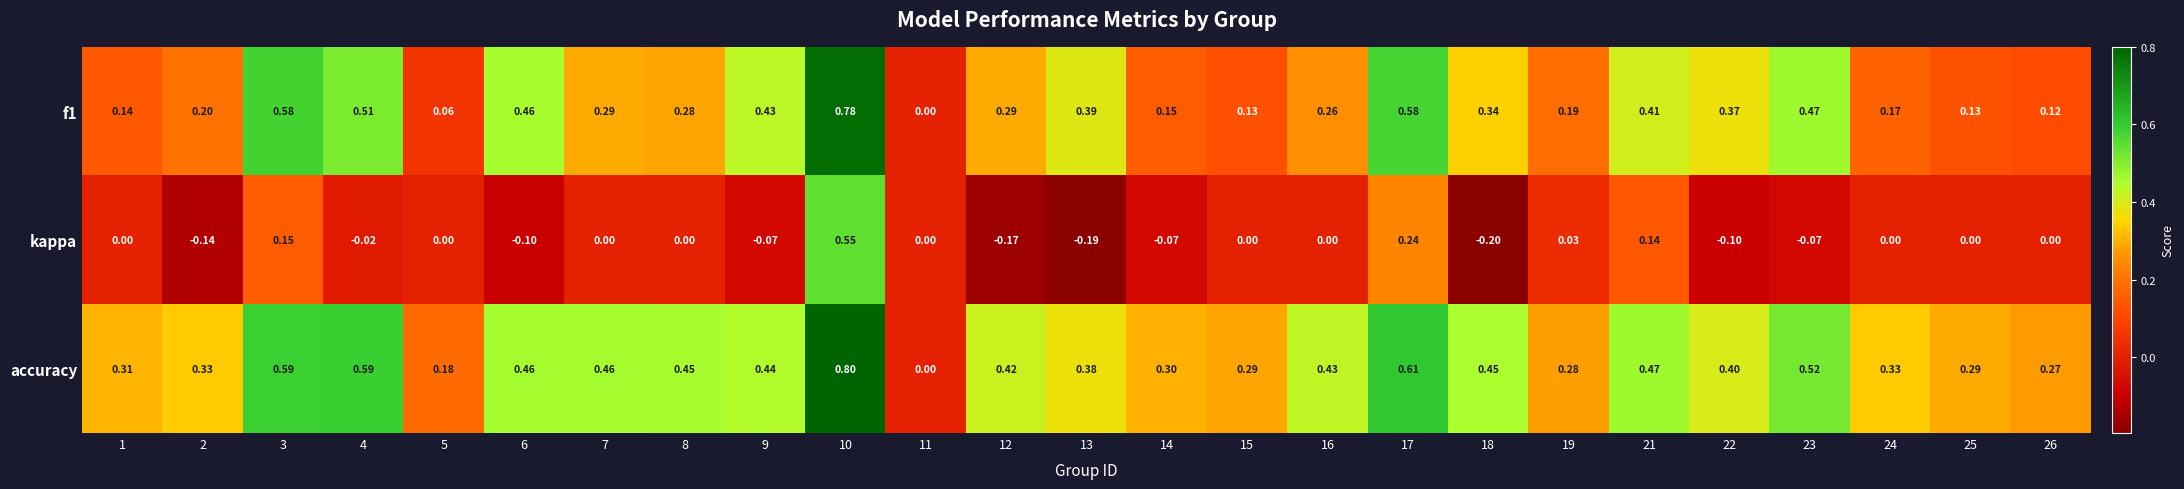

Which series has the largest total across all categories?

accuracy